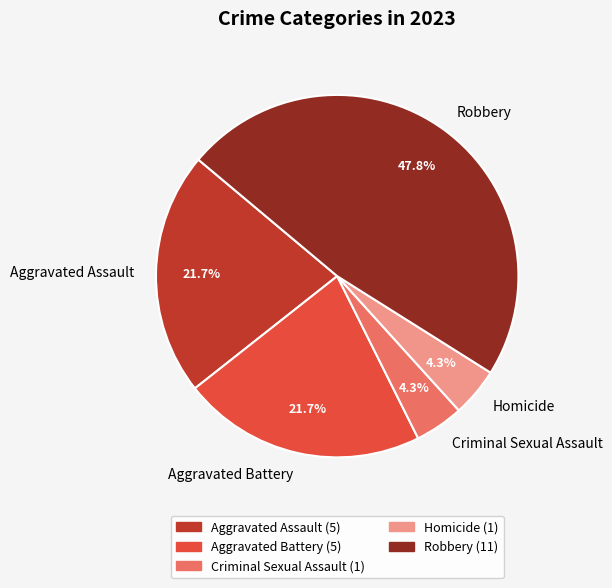

The Homicide slice represents 18% of the pie. True or false?

False